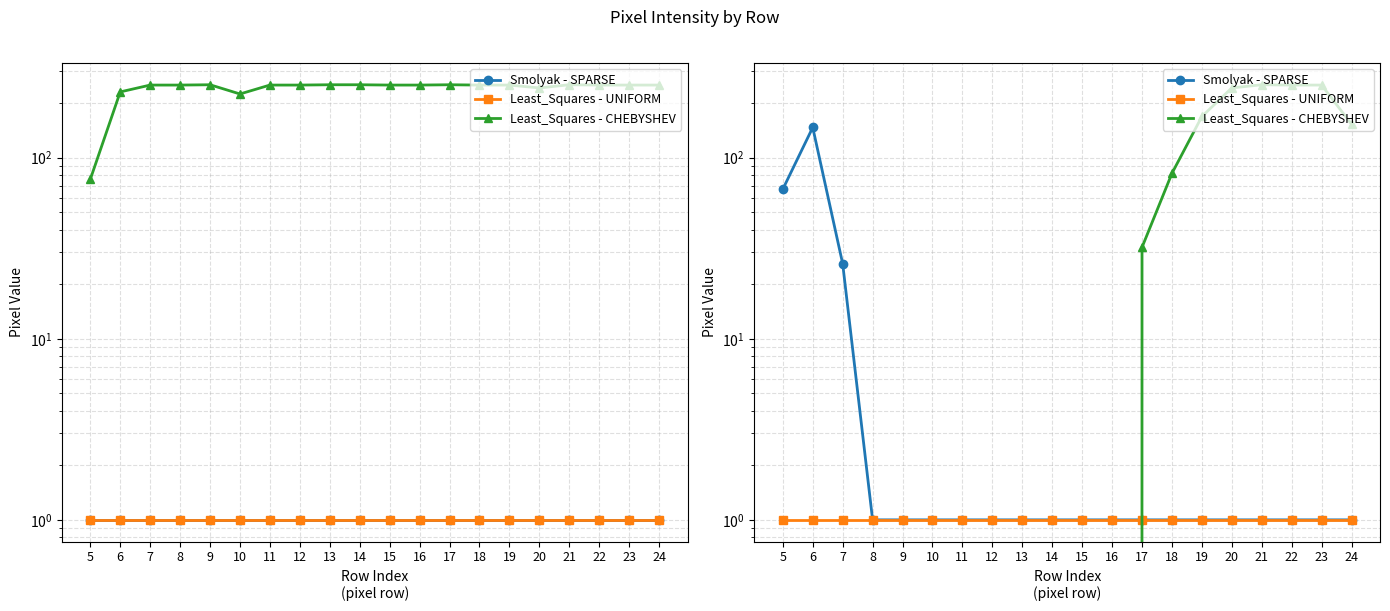

Rank the series by their maximum value, from highest to lowest.

Least_Squares - CHEBYSHEV, Smolyak - SPARSE, Least_Squares - UNIFORM